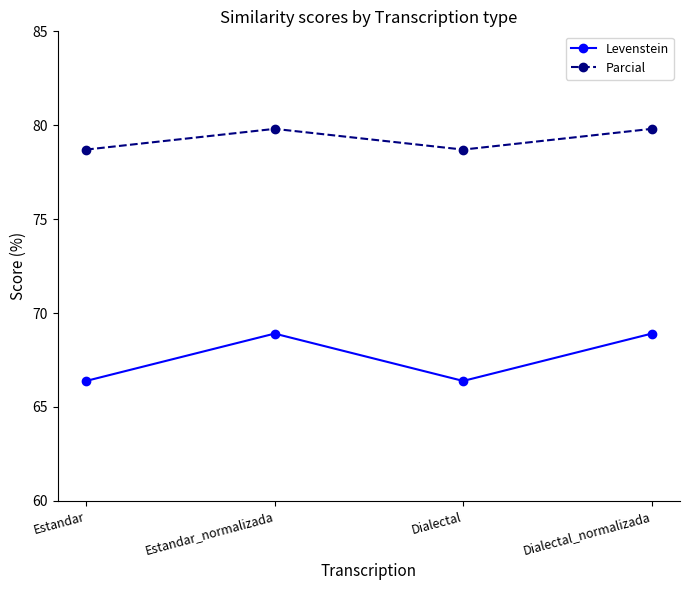

What is the spread (max minus min) of values at Estandar?

12.3